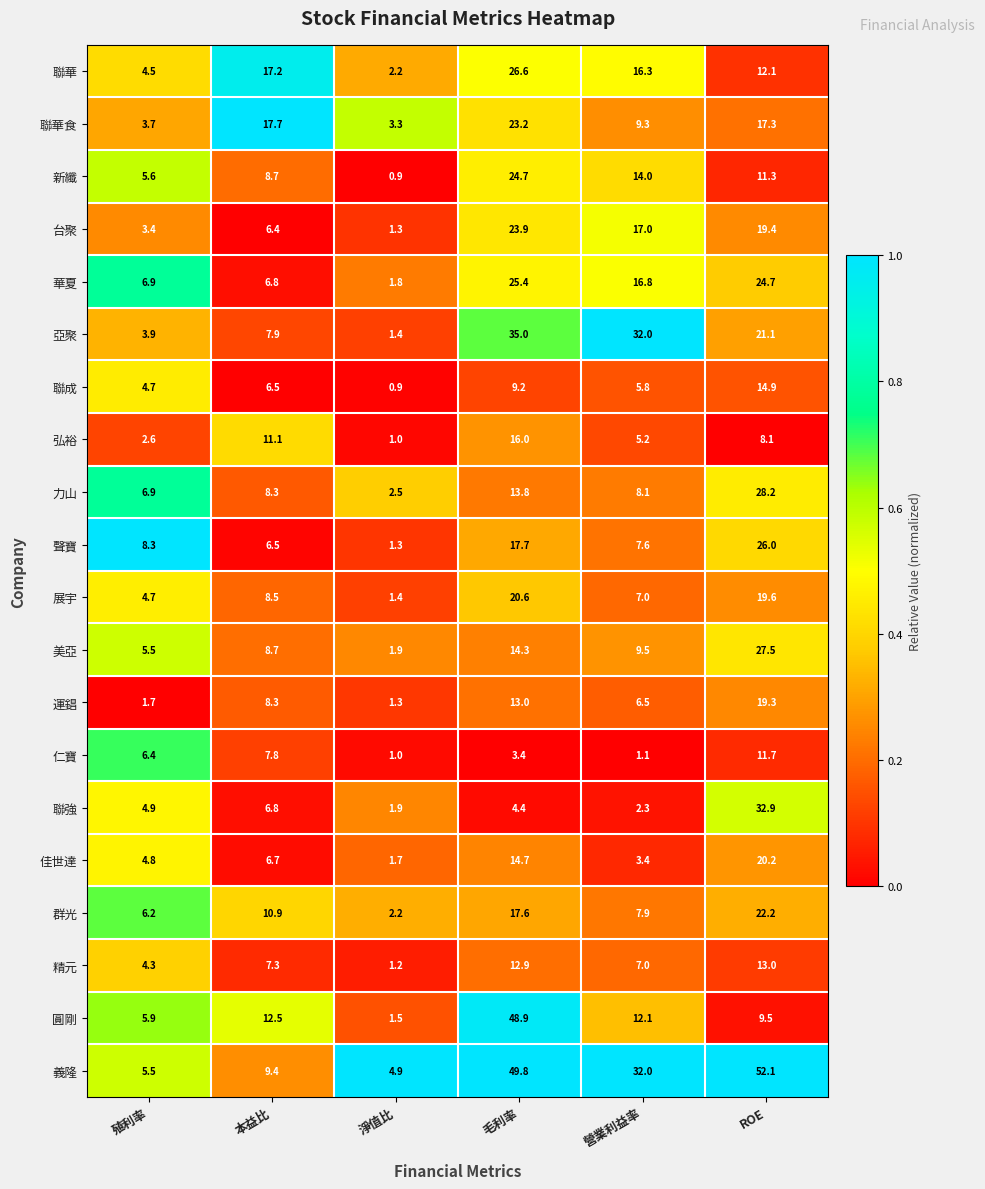

What is the sum of the 華夏 values at 本益比 and 殖利率?

13.7